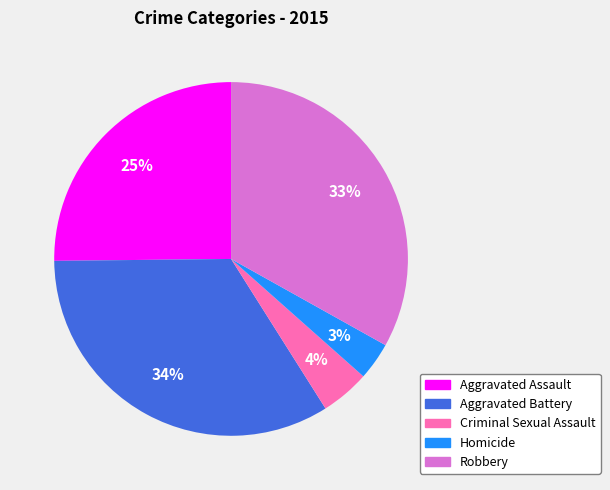

Does any single category account for the majority?

No